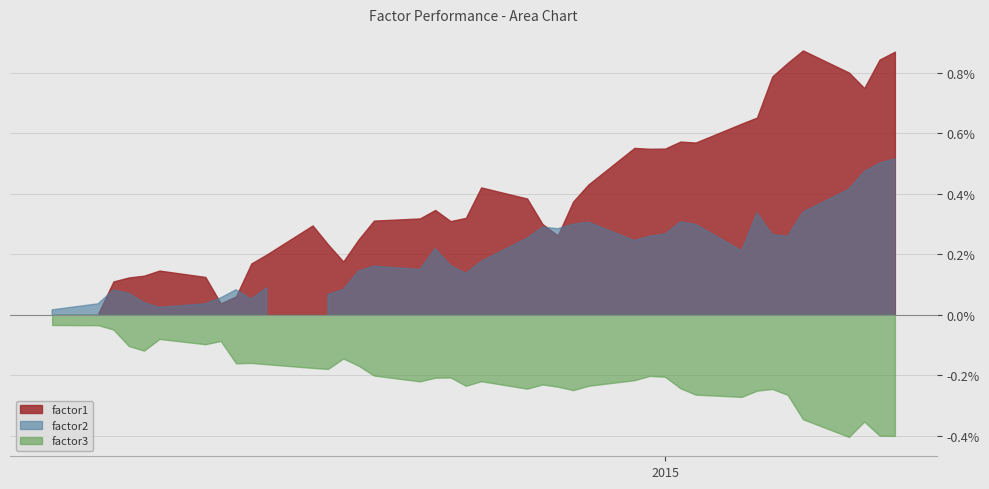

Between 13 and 14, which series saw the biggest shift?

factor1